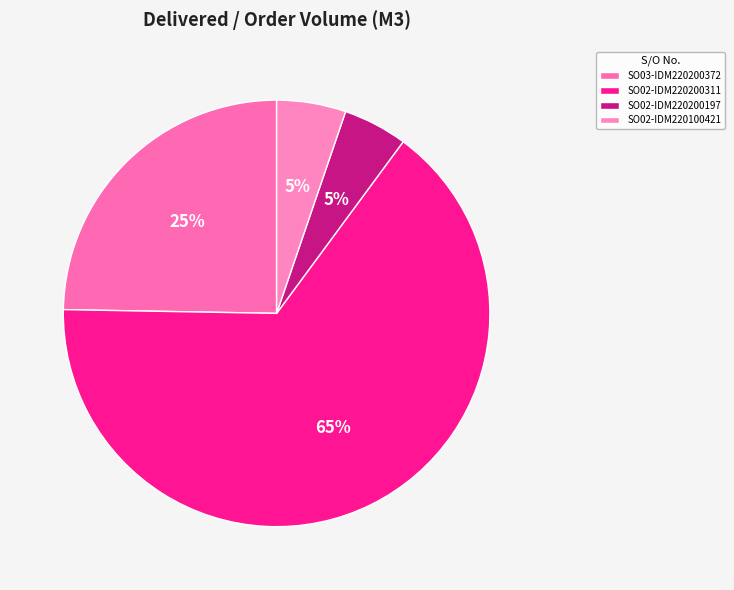

Does SO02-IDM220200311 account for over 50% of the chart?

Yes